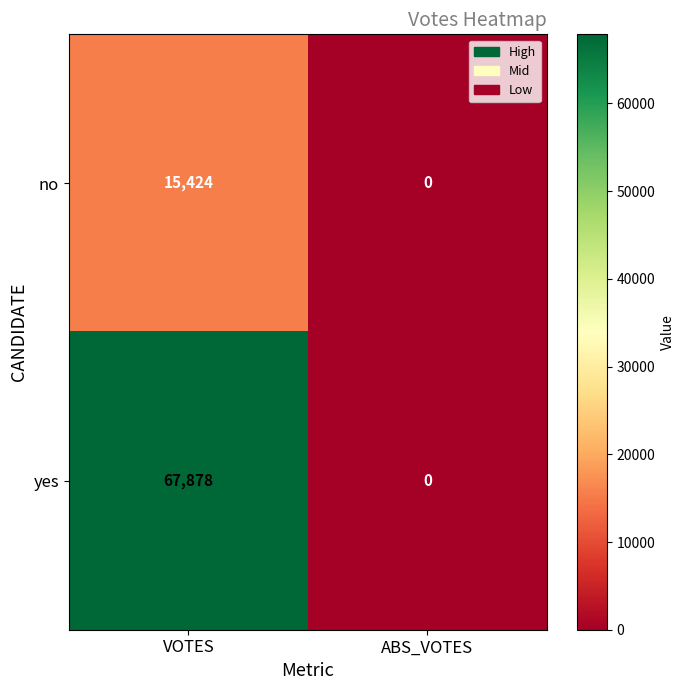

How many series are shown in this chart?

2